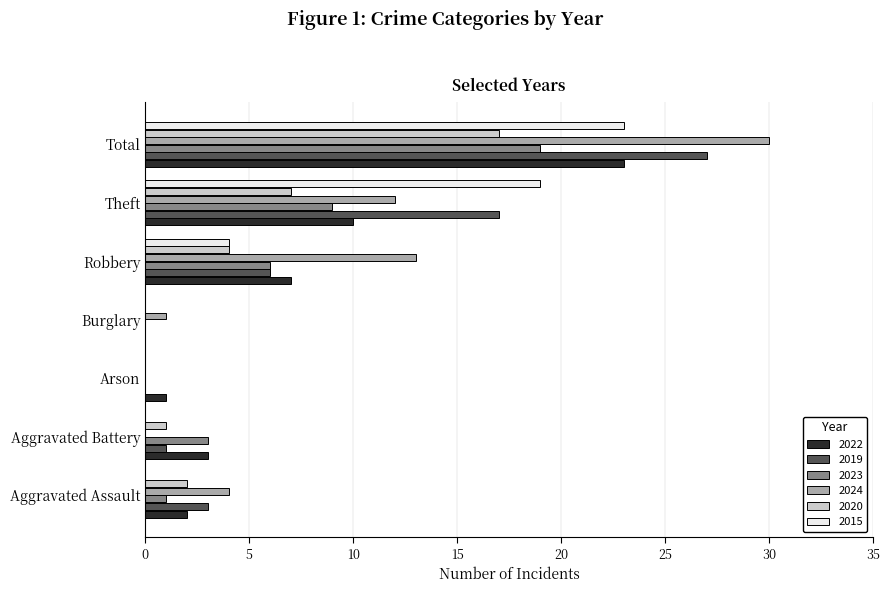

Where is 2015 nearest to the value 11?

Robbery